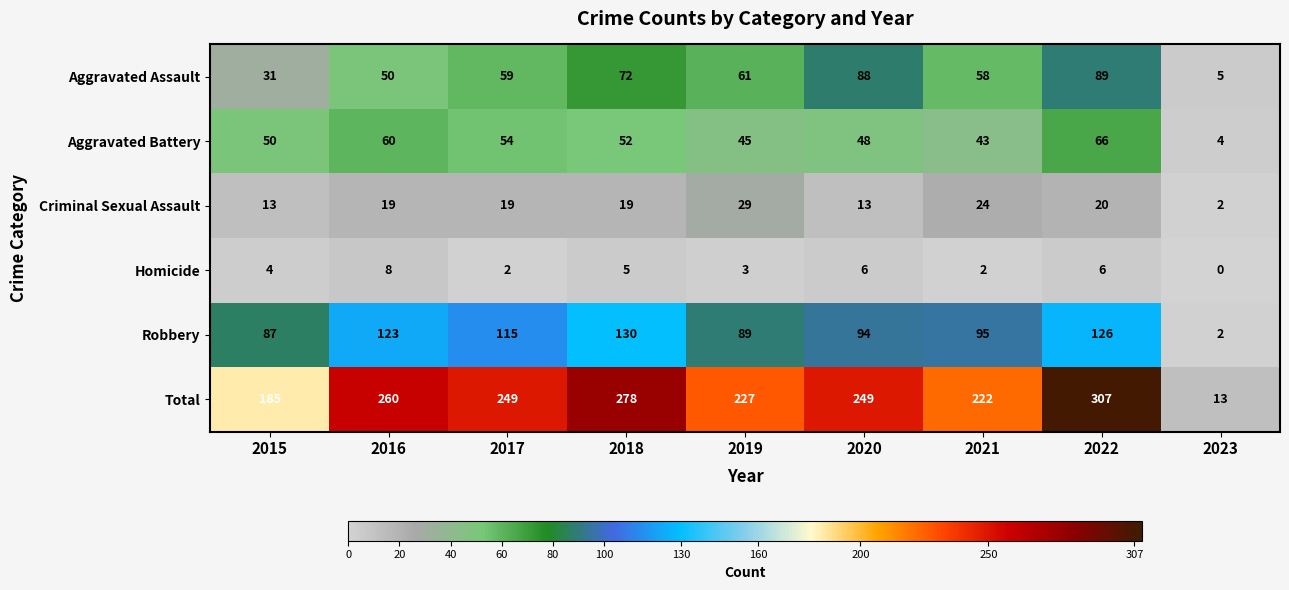

True or false: Aggravated Battery has a value of 43 at 2021.

True